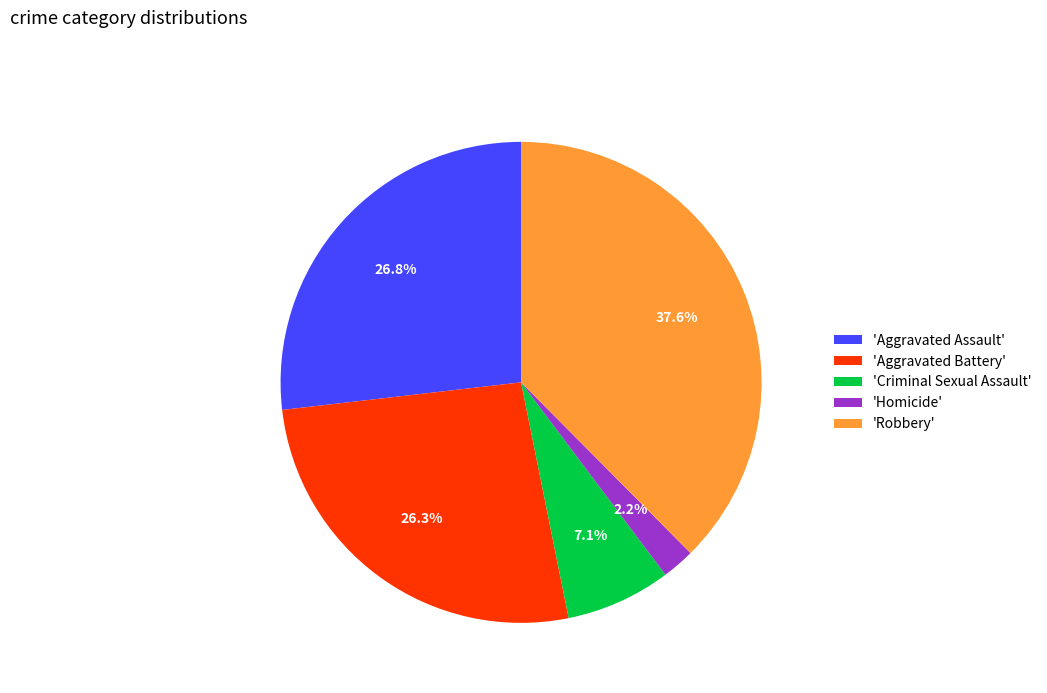

Is 'Homicide' the majority of the pie?

No